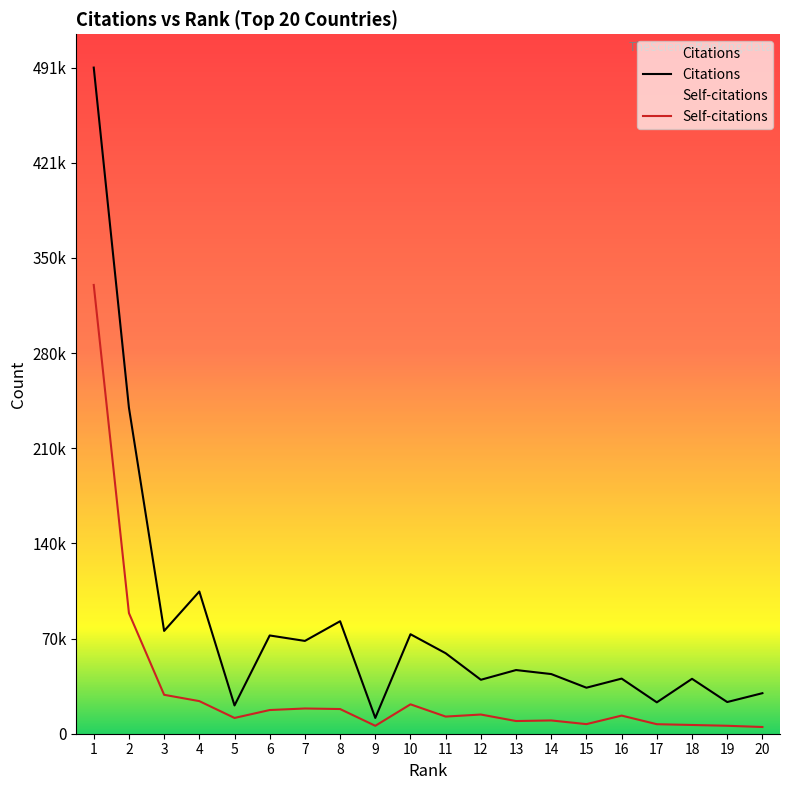

In Citations, how many points are lower than both neighbors (excluding endpoints)?

8